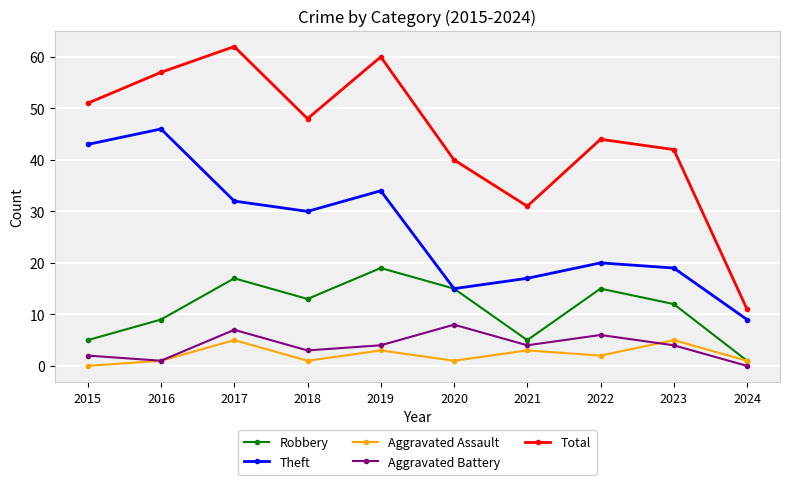

Reading right to left, what are all the values shown in this chart?

Robbery: 1	12	15	5	15	19	13	17	9	5
Theft: 9	19	20	17	15	34	30	32	46	43
Aggravated Assault: 1	5	2	3	1	3	1	5	1	0
Aggravated Battery: 0	4	6	4	8	4	3	7	1	2
Total: 11	42	44	31	40	60	48	62	57	51